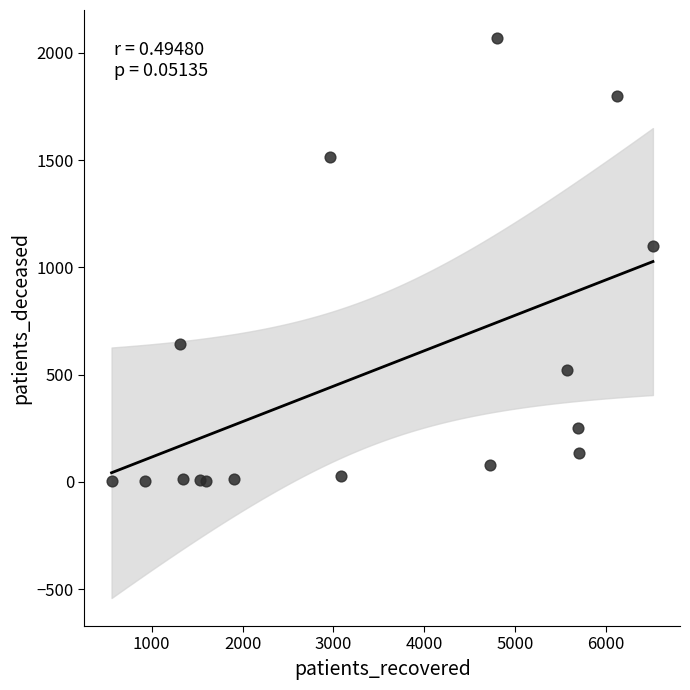

What Y value in the scatter plot is closest to 1035?

1098